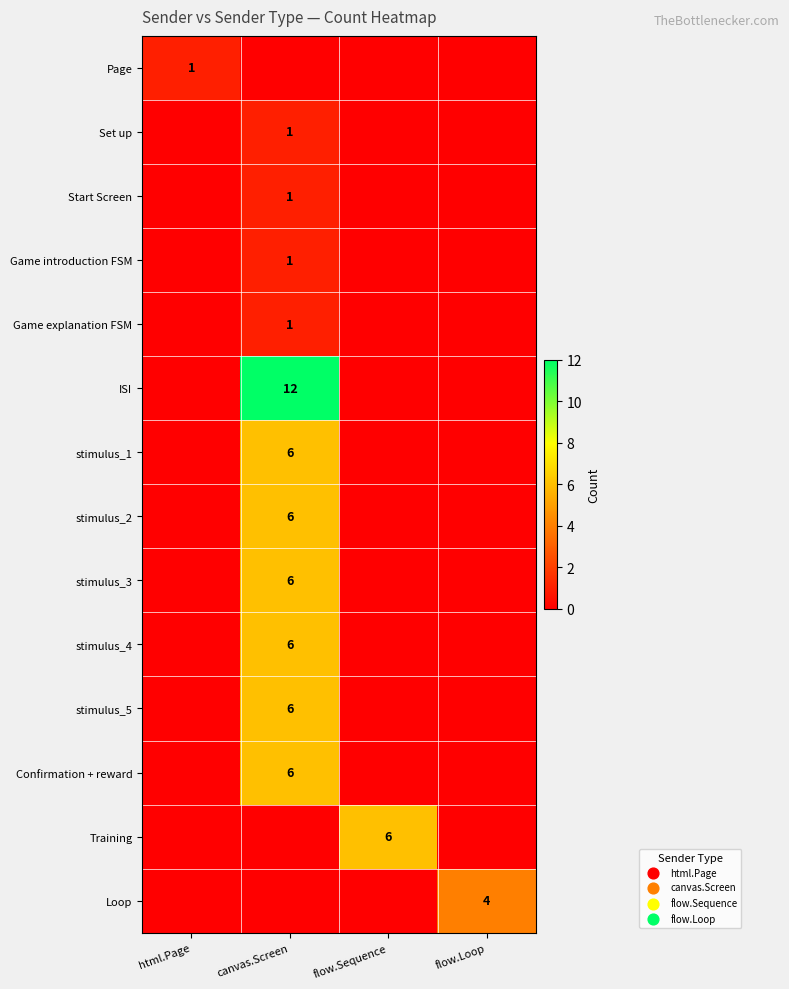

Is it true that stimulus_4 equals 8 at canvas.Screen?

False